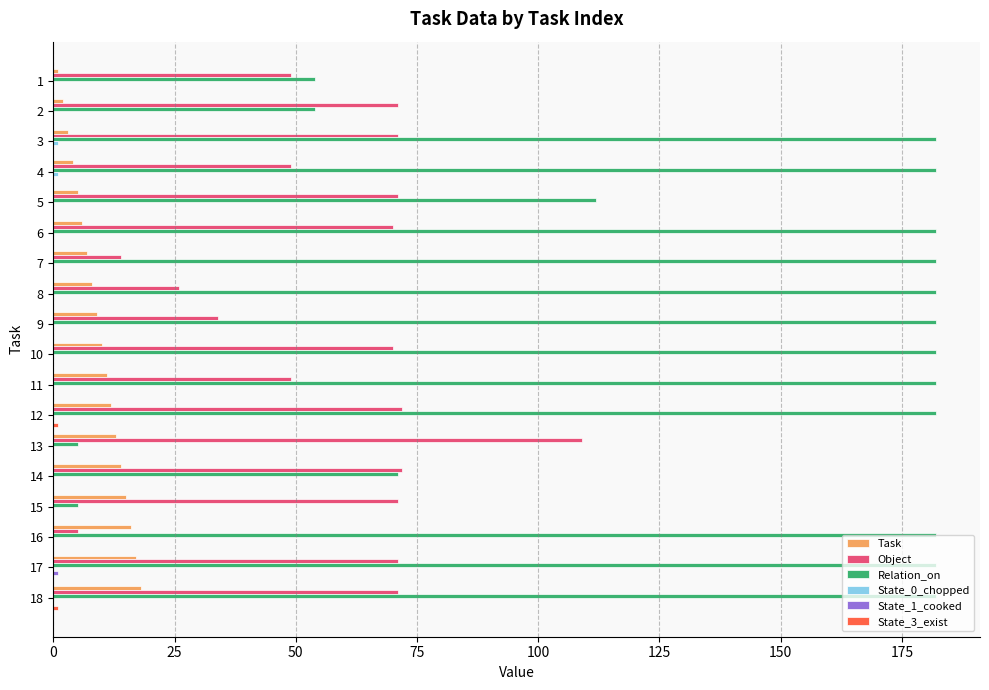

What is the highest value of the Relation_on series?

182